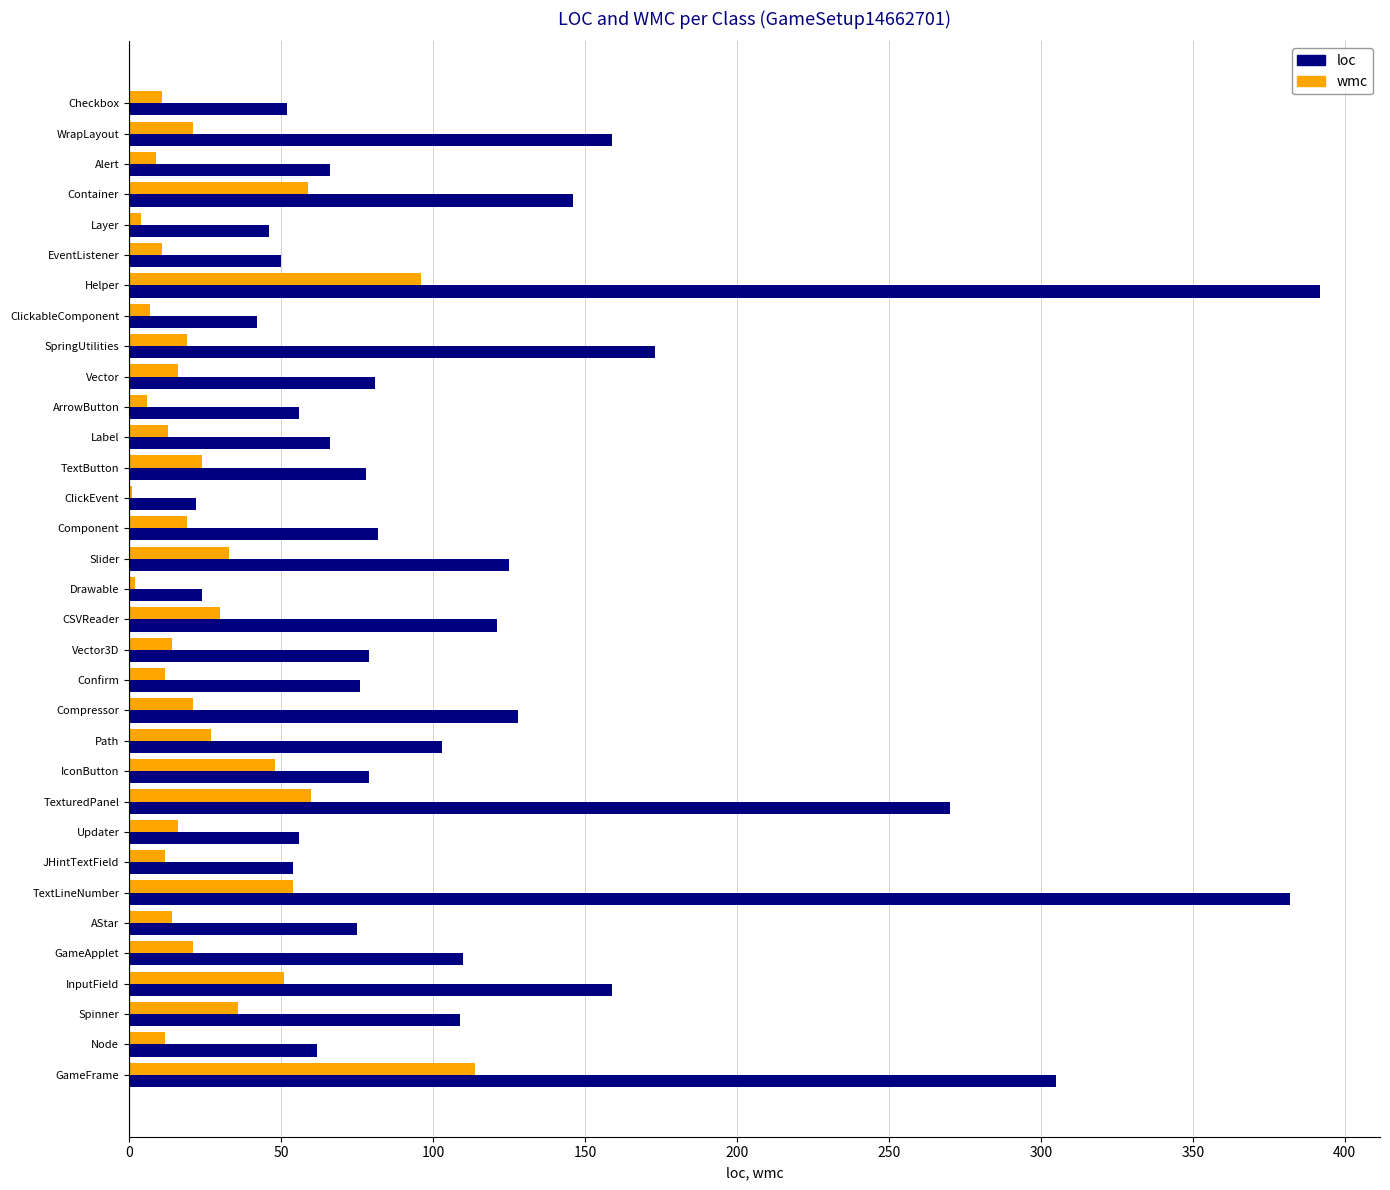

The wmc series shows 64 at Helper. True or false?

False